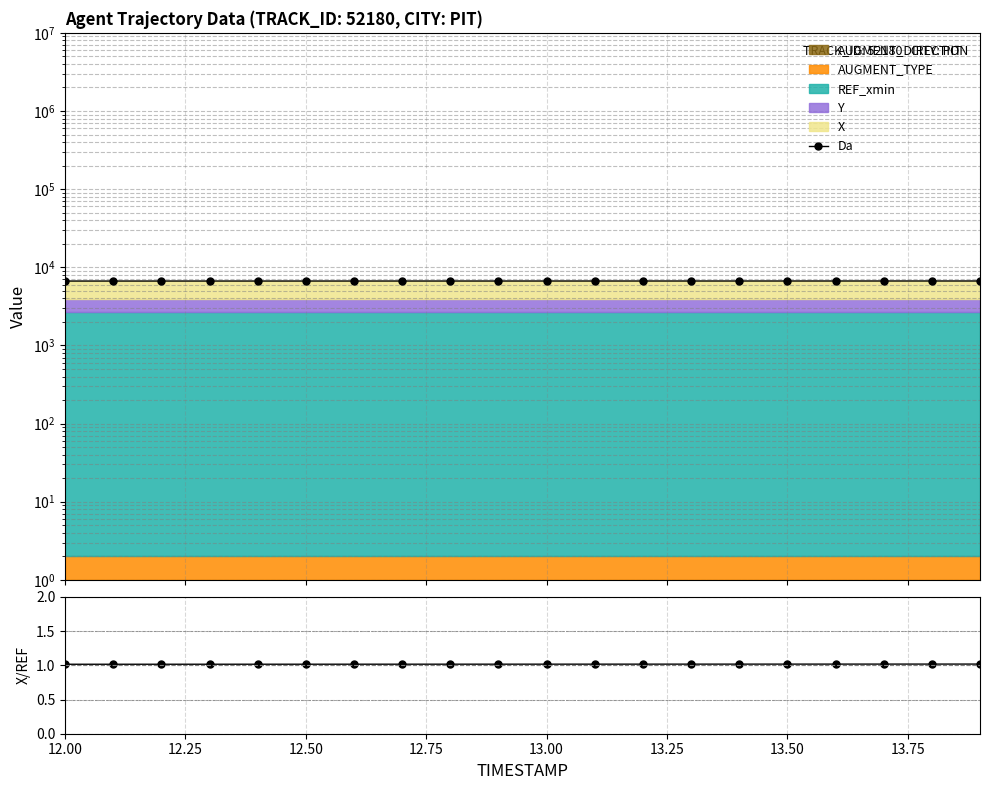

Reading left to right, extract all data points from this chart.

6667.1	6667.8	6668.5	6669.2	6669.8	6670.5	6671.2	6671.8	6672.5	6673.1	6673.8	6674.4	6675.1	6675.7	6676.4	6677.0	6677.6	6678.2	6678.8	6679.4